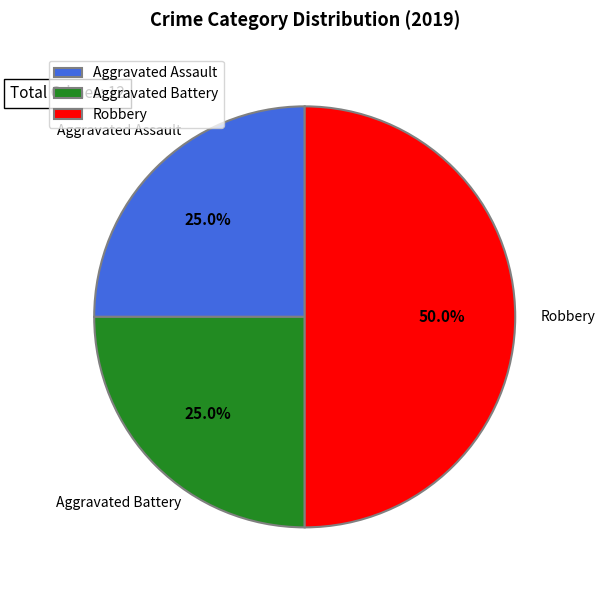

Which category has the biggest portion of the pie?

Robbery